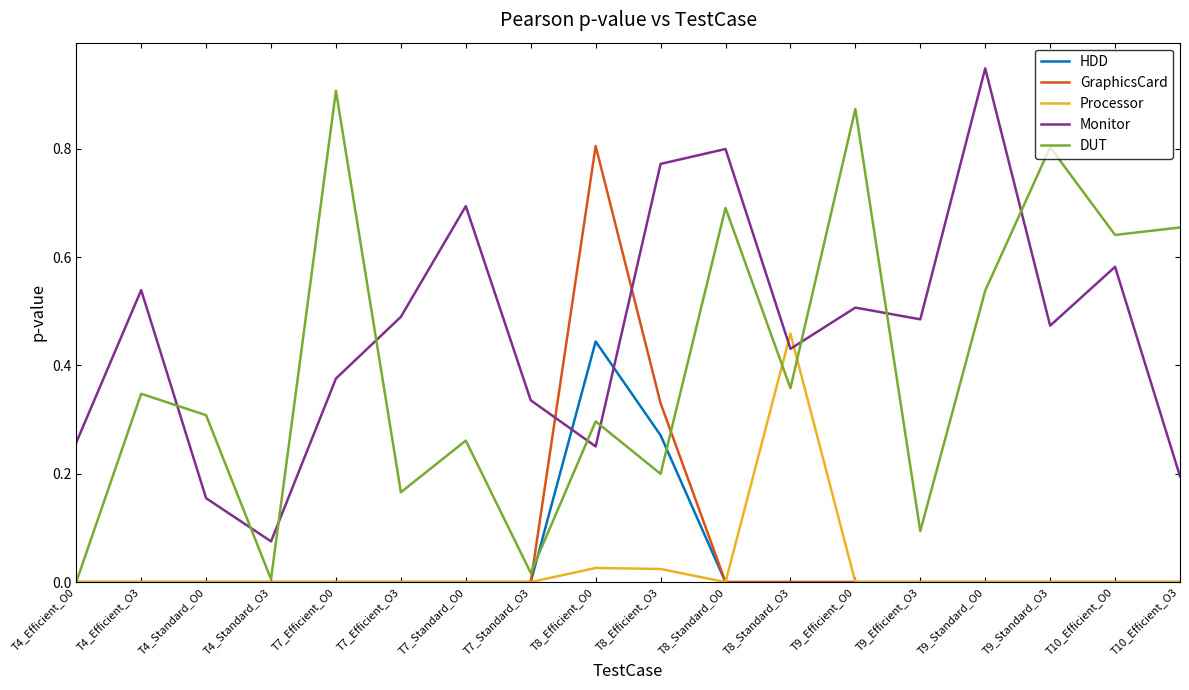

How many times do Monitor and HDD cross each other?

2